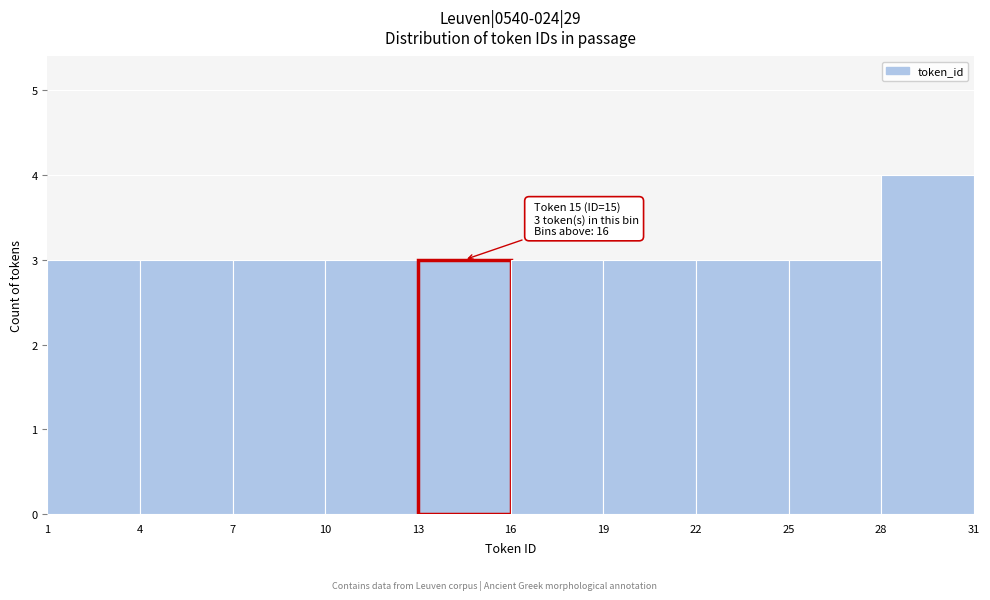

Over which range of the x-axis is the bar tallest?

28 to 31